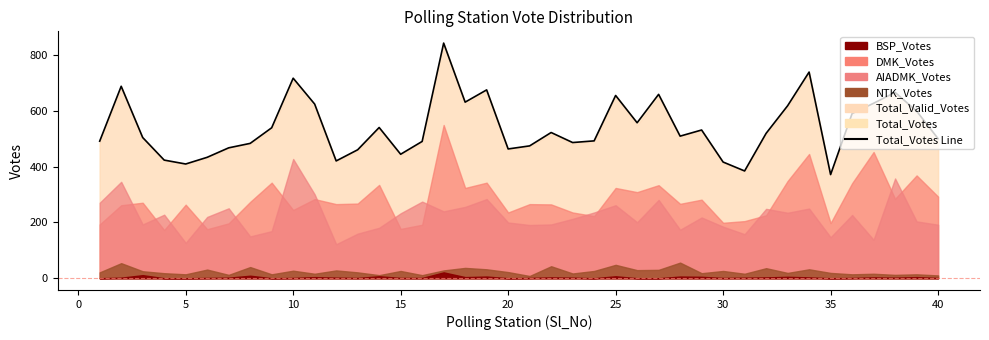

What is the difference between the highest and lowest values at 40?

500